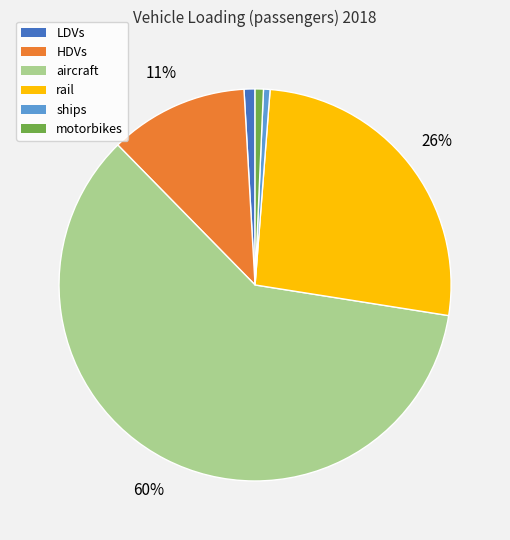

To the nearest percent, what is the combined percentage of LDVs and aircraft?

61%